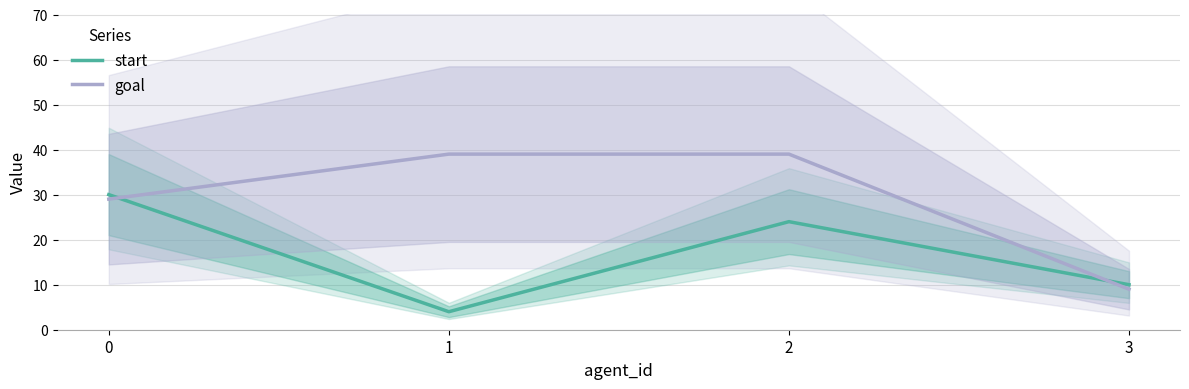

What is the difference between the second highest and minimum values in the start series?

20